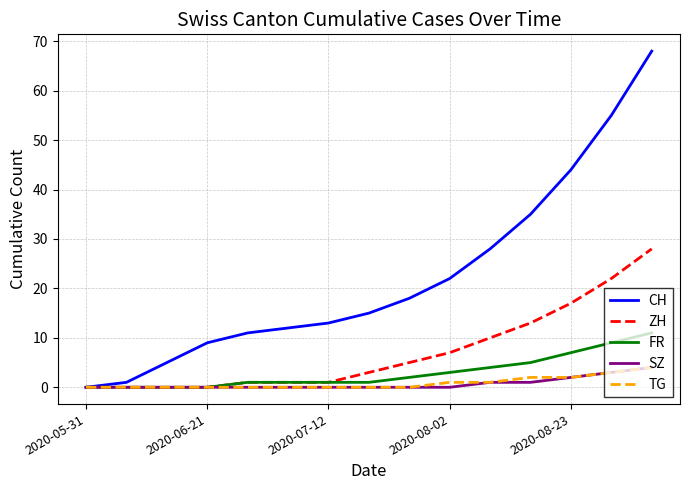

Reading right to left, what are all the values shown in this chart?

CH: 68	55	44	35	28	22	18	15	13	12	11	9	5	1	0
ZH: 28	22	17	13	10	7	5	3	1	1	1	0	0	0	0
FR: 11	9	7	5	4	3	2	1	1	1	1	0	0	0	0
SZ: 4	3	2	1	1	0	0	0	0	0	0	0	0	0	0
TG: 4	3	2	2	1	1	0	0	0	0	0	0	0	0	0